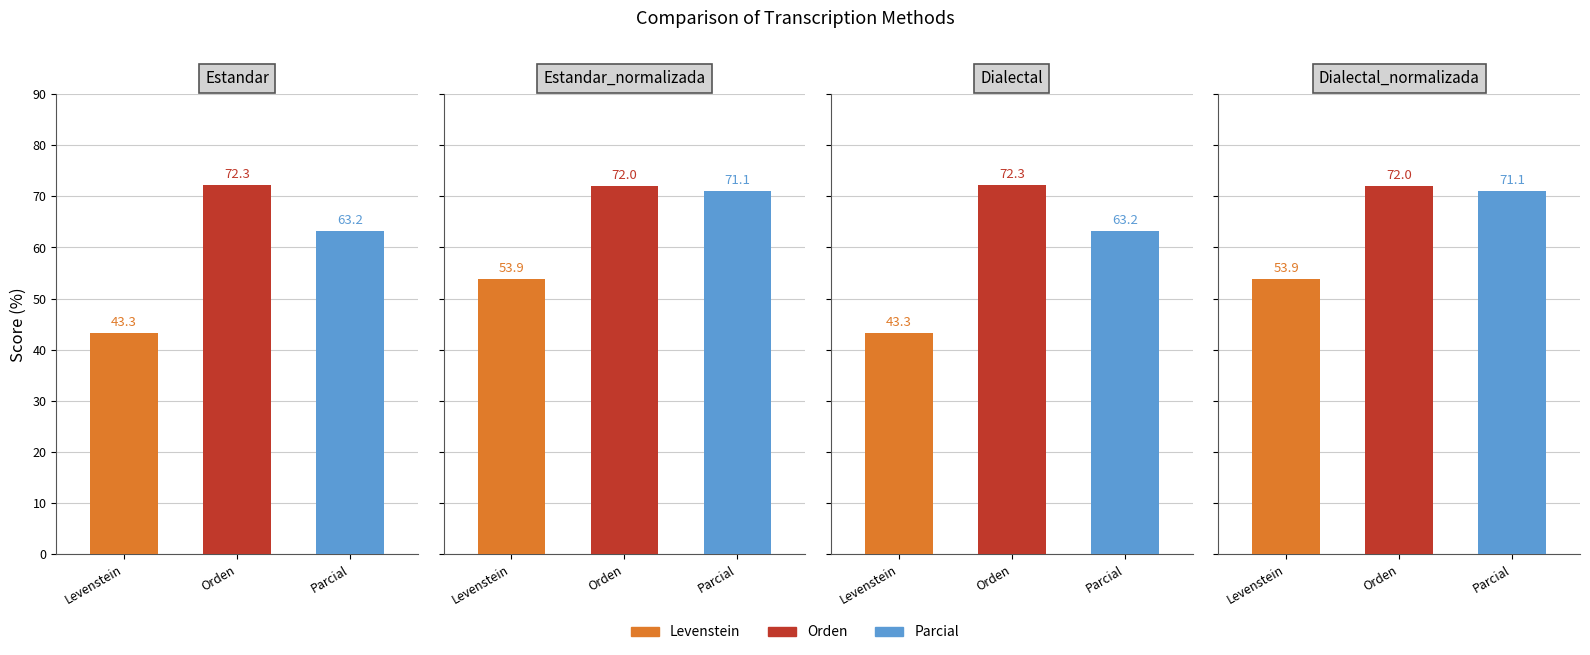

What is the total value across all series at Dialectal_normalizada?

197.0